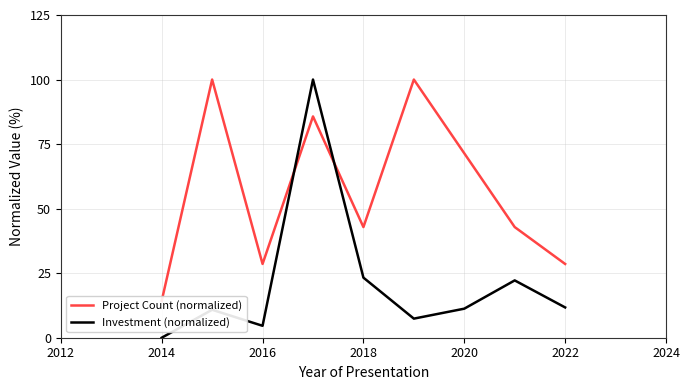

What is the highest value of the Investment (normalized) series?

100.0